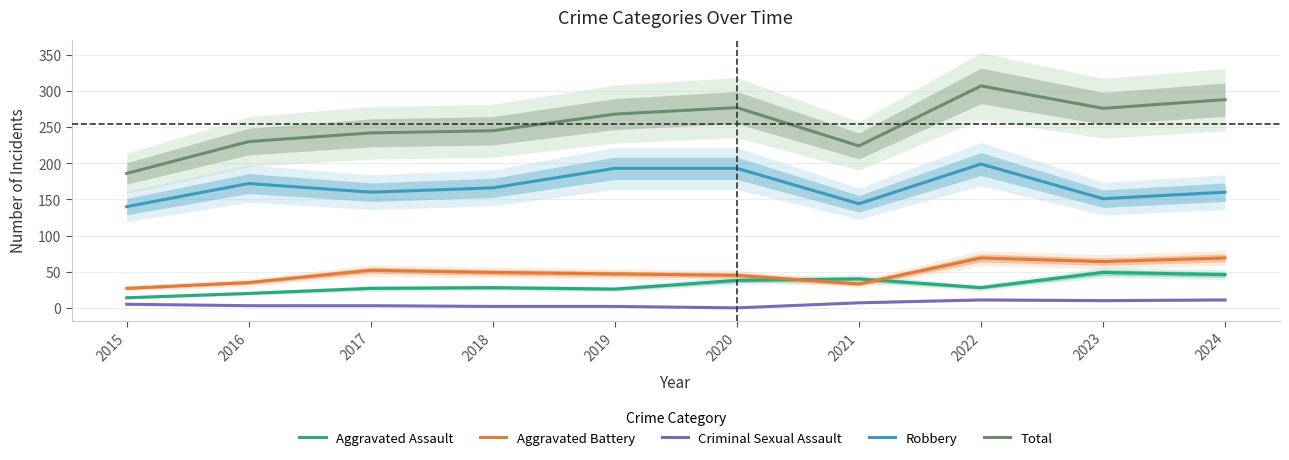

True or false: Aggravated Battery and Robbery cross at least once.

False